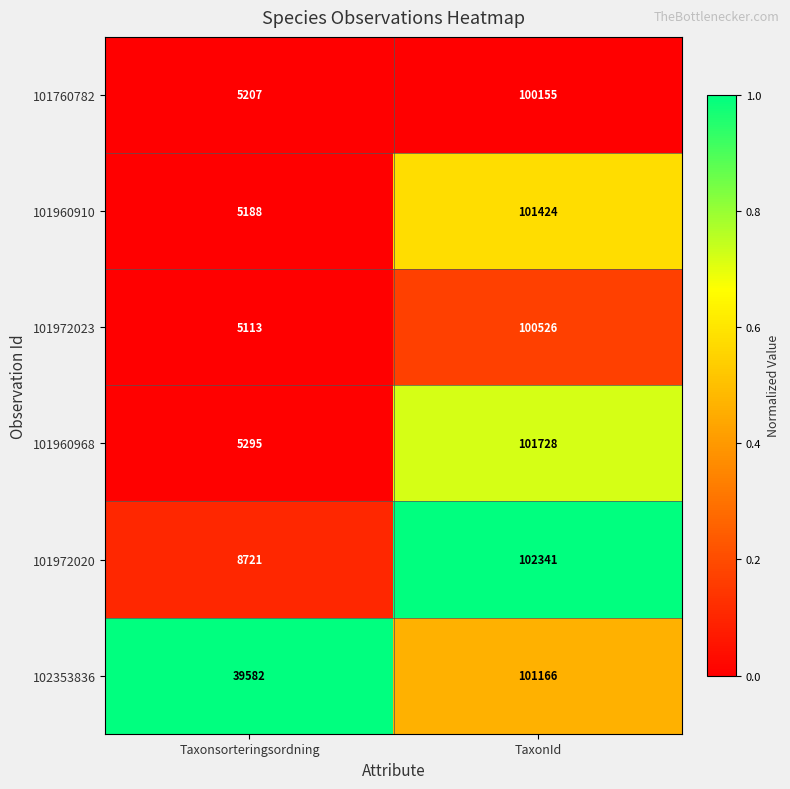

Reading right to left, what are all the values shown in this chart?

101760782: 100155	5207
101960910: 101424	5188
101972023: 100526	5113
101960968: 101728	5295
101972020: 102341	8721
102353836: 101166	39582